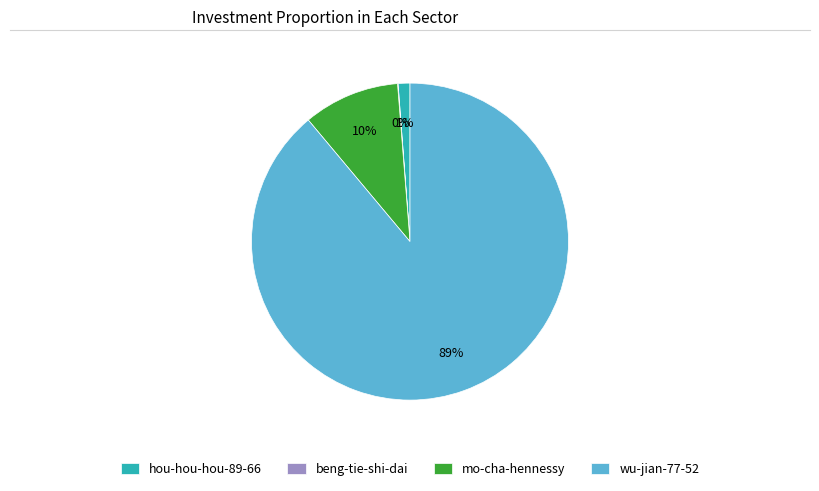

Is it true that wu-jian-77-52 is 99% of the pie?

False